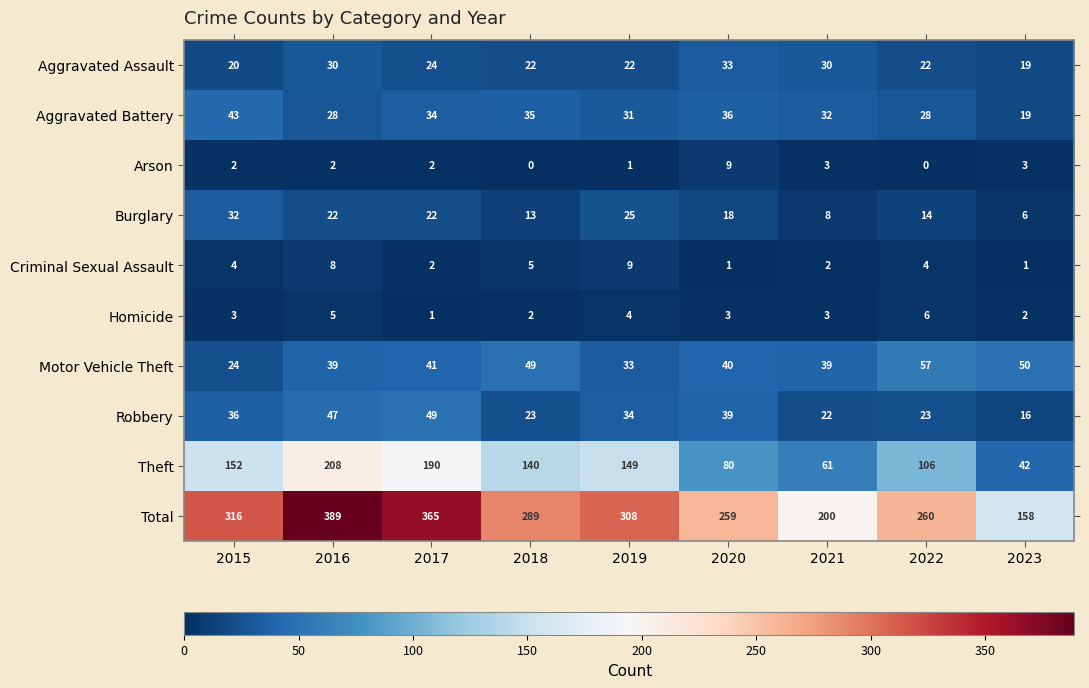

What is the total value across all series at 2019?

616